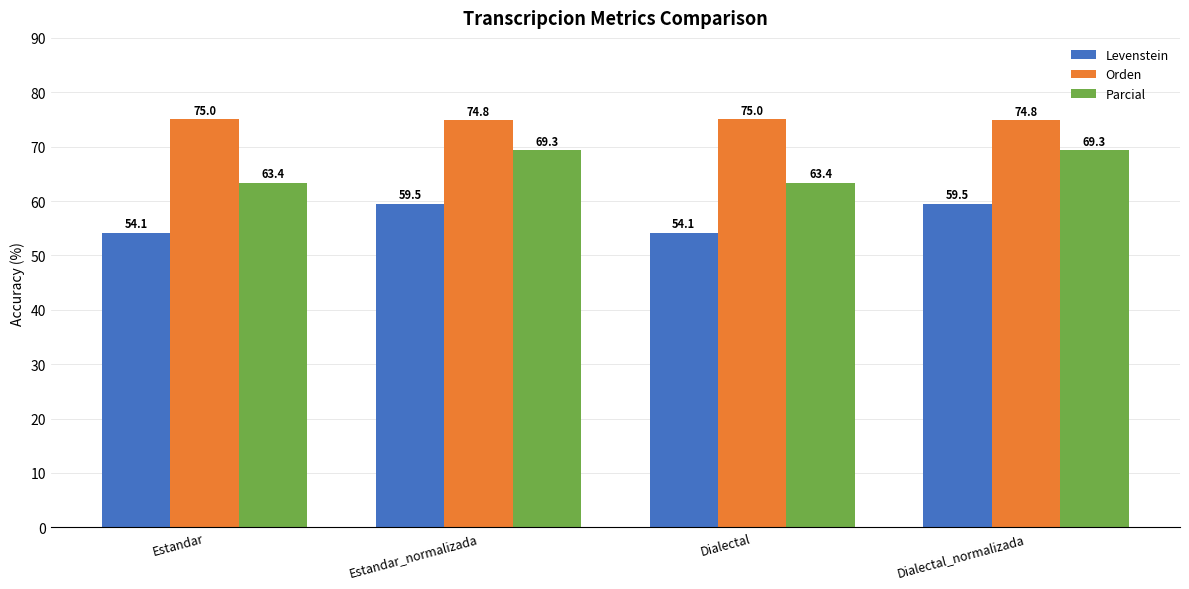

Rank the series by their maximum value, from lowest to highest.

Levenstein, Parcial, Orden